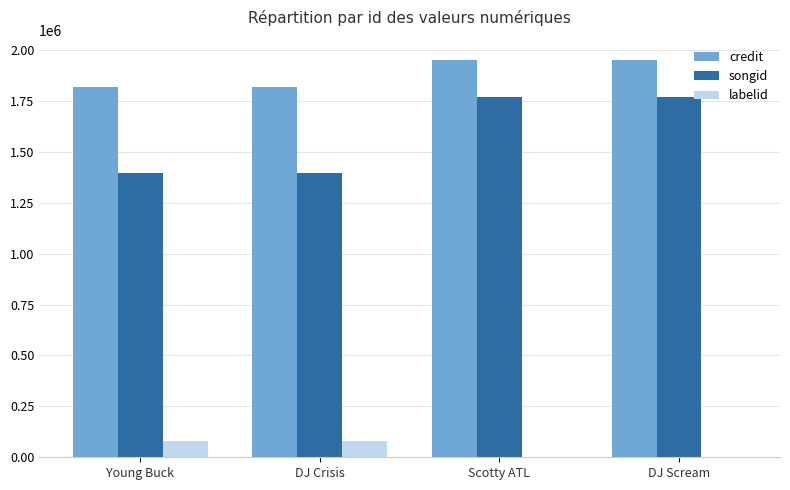

Is it true that credit equals 1819407 at Young Buck?

True